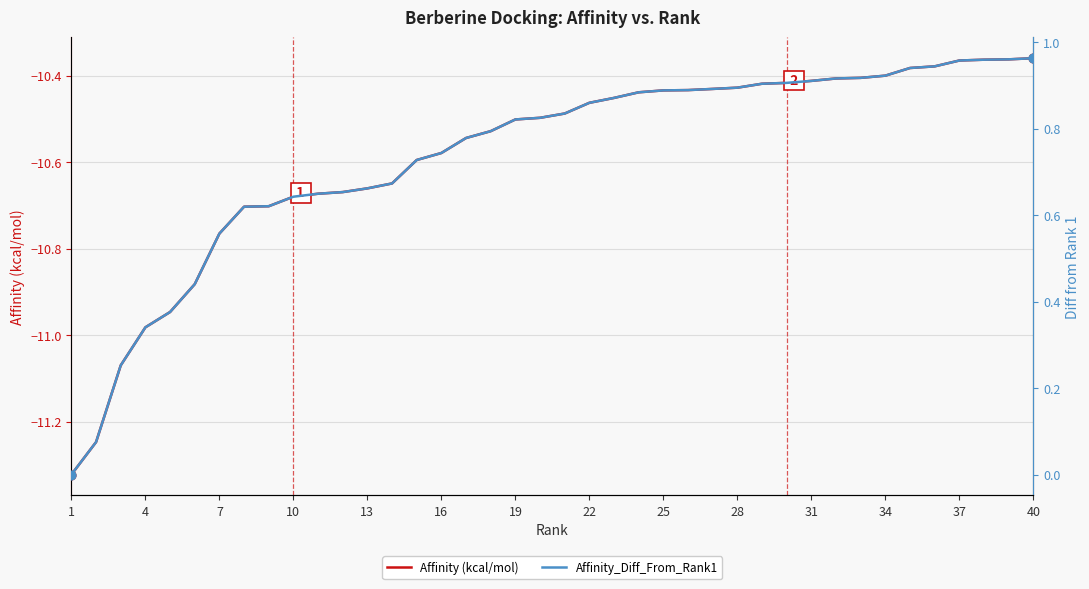

Which series contains the highest Y value?

Affinity_Diff_From_Rank1